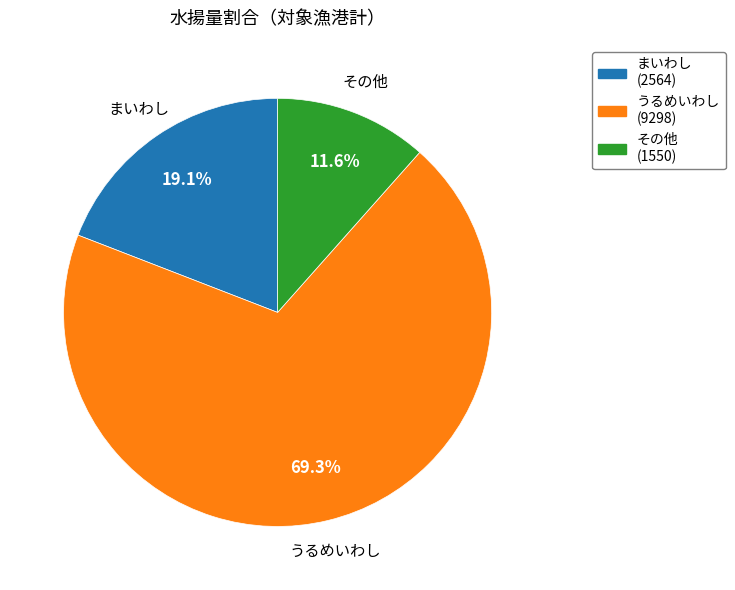

What percentage is NOT represented by うるめいわし?

30.7%